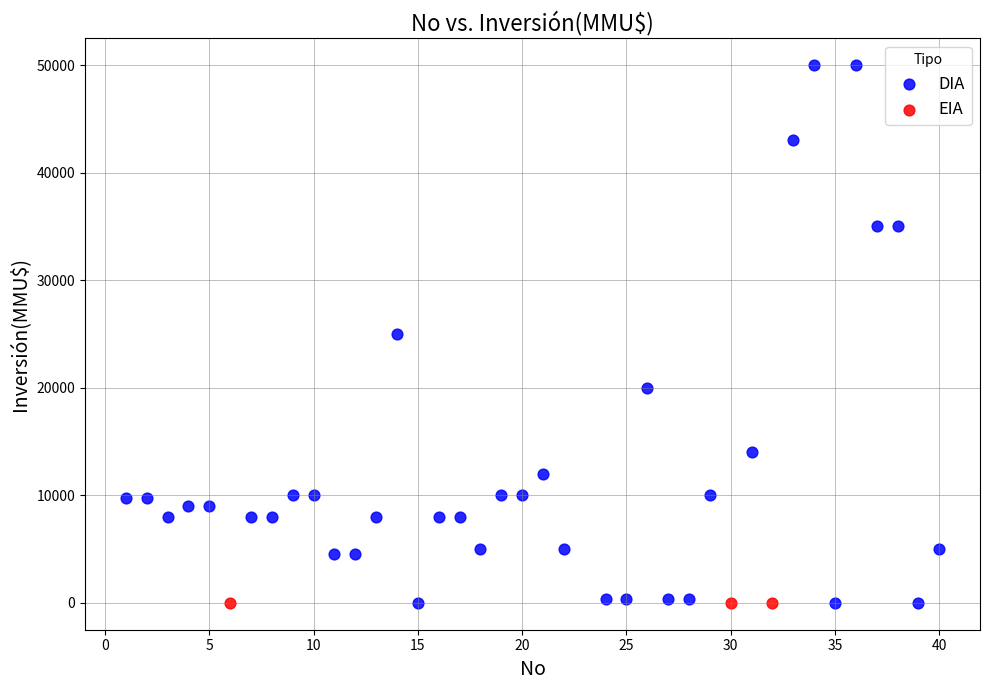

Which series contains the highest Y value?

DIA